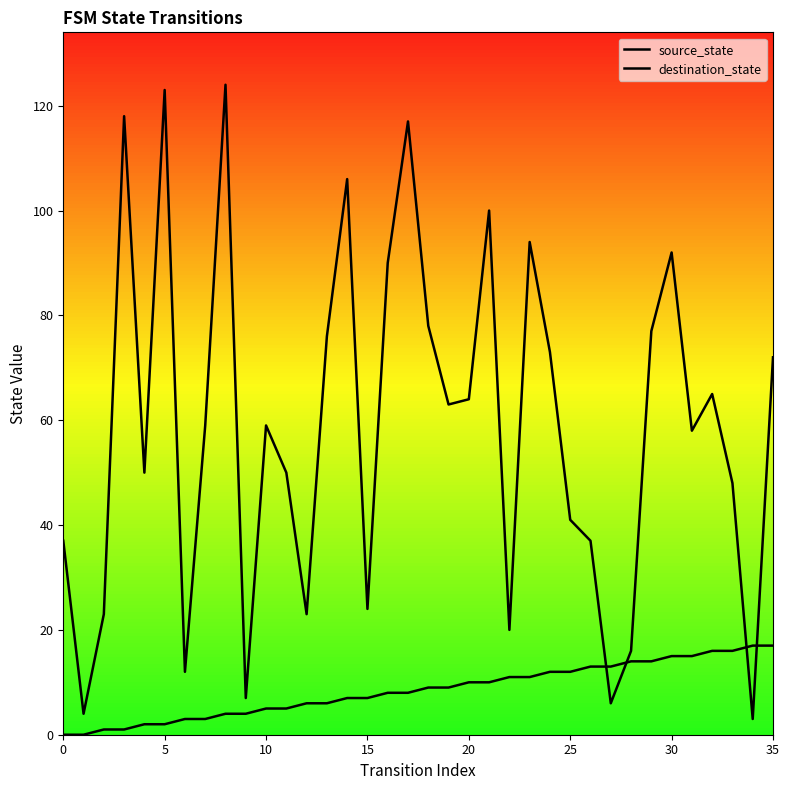

In destination_state, how many points are lower than both neighbors (excluding endpoints)?

11